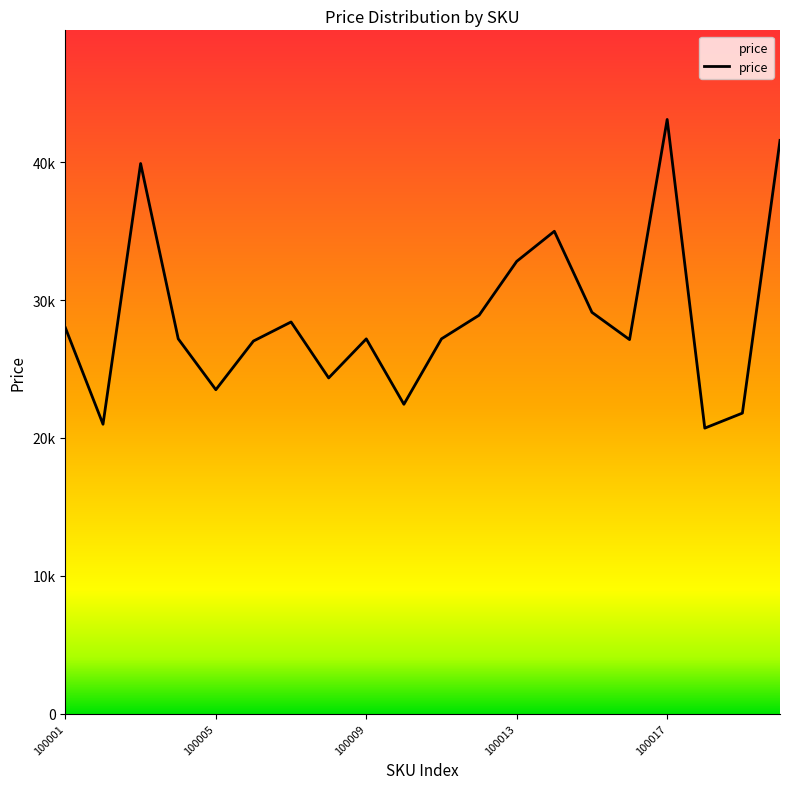

What is the average value?

28823